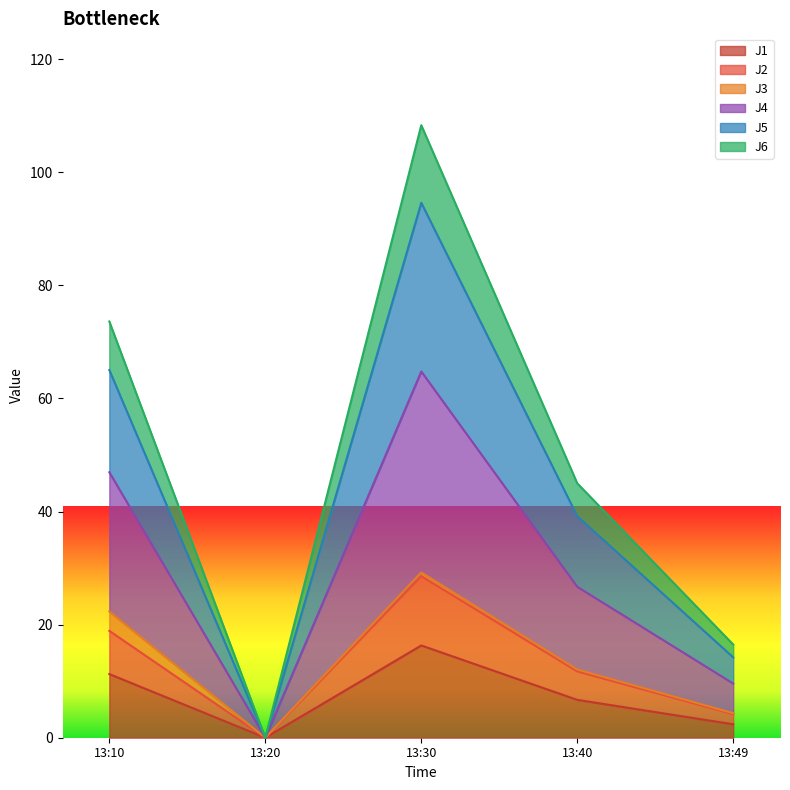

True or false: J1 has a value of 21.8 at 13:30.

False